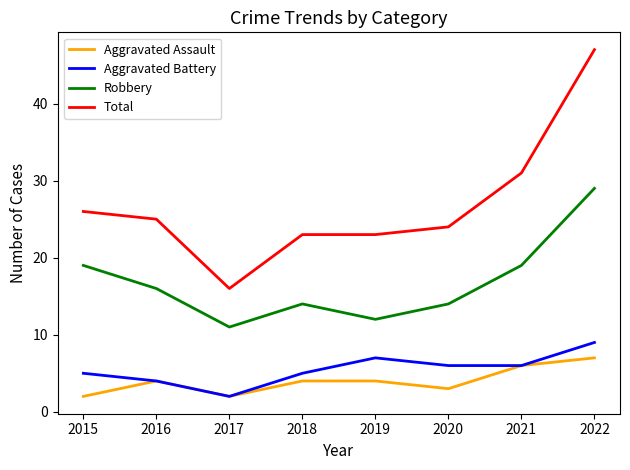

At which label does Robbery first exceed 16?

2015